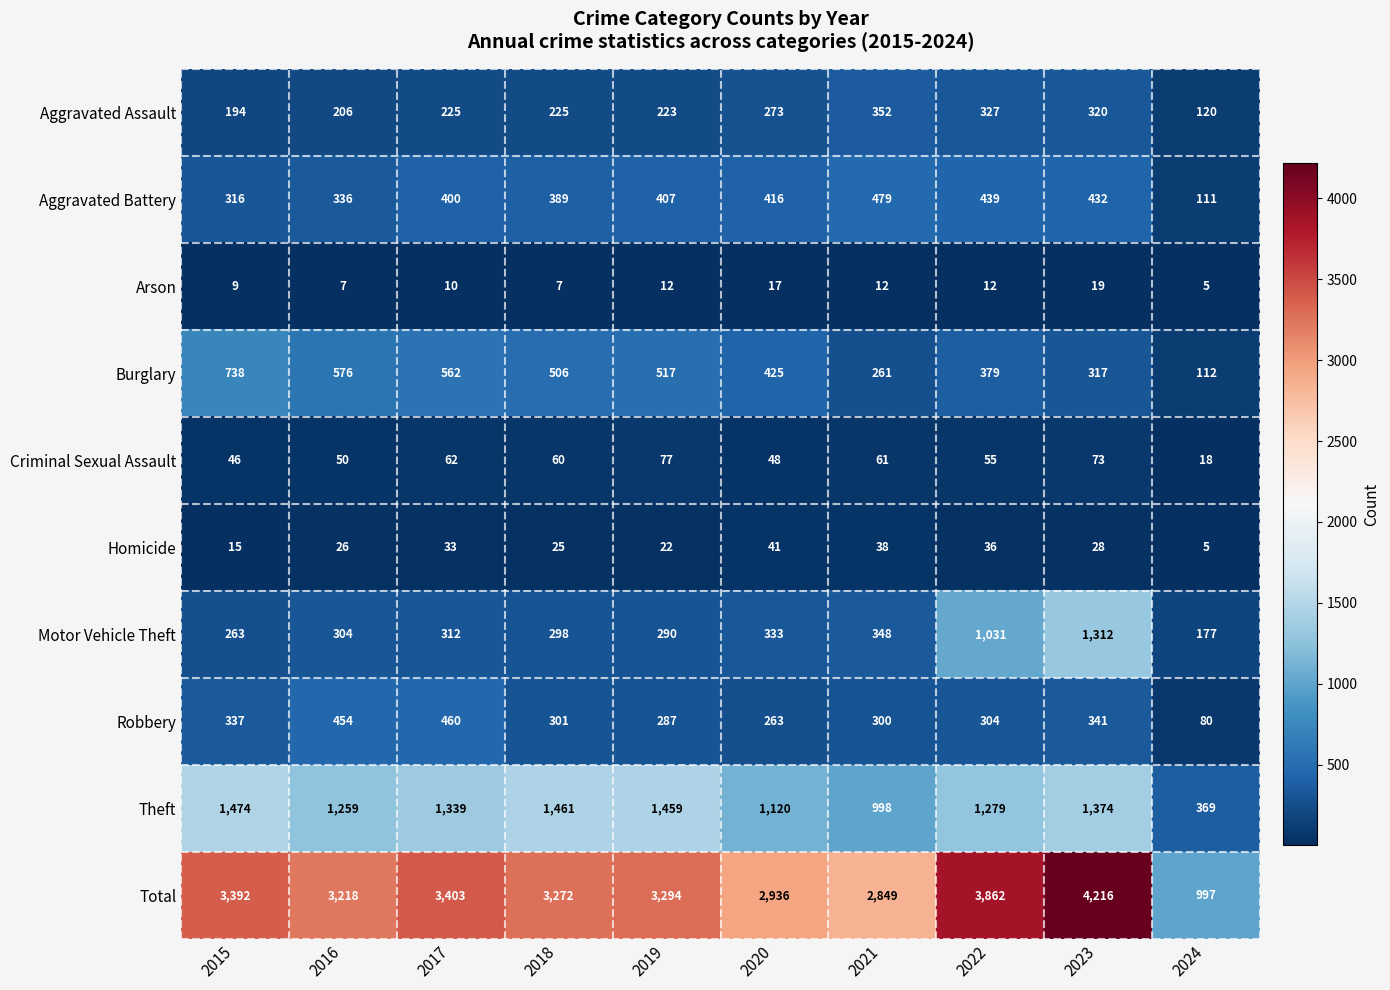

Rank the series at 2016 from highest to lowest value.

Total, Theft, Burglary, Robbery, Aggravated Battery, Motor Vehicle Theft, Aggravated Assault, Criminal Sexual Assault, Homicide, Arson